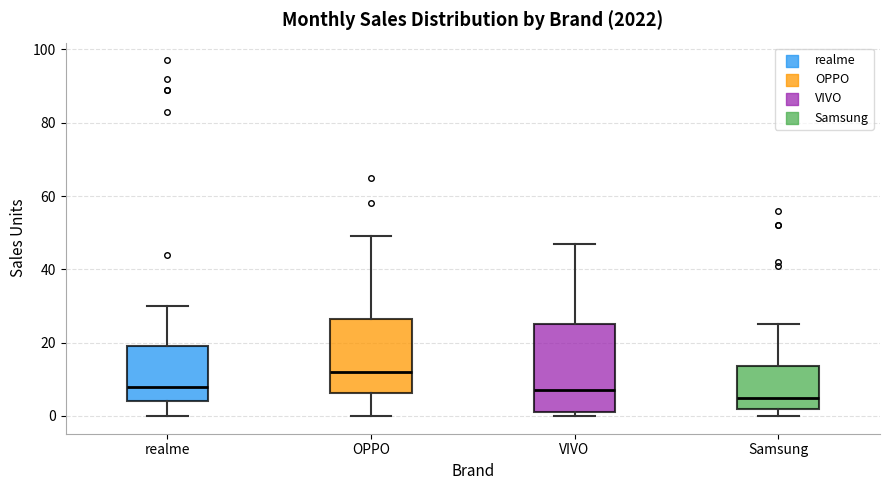

Where is the upper edge of the box for Samsung on the y-axis? The values are not printed on the chart, so give them approximately, as read against the axis.

14